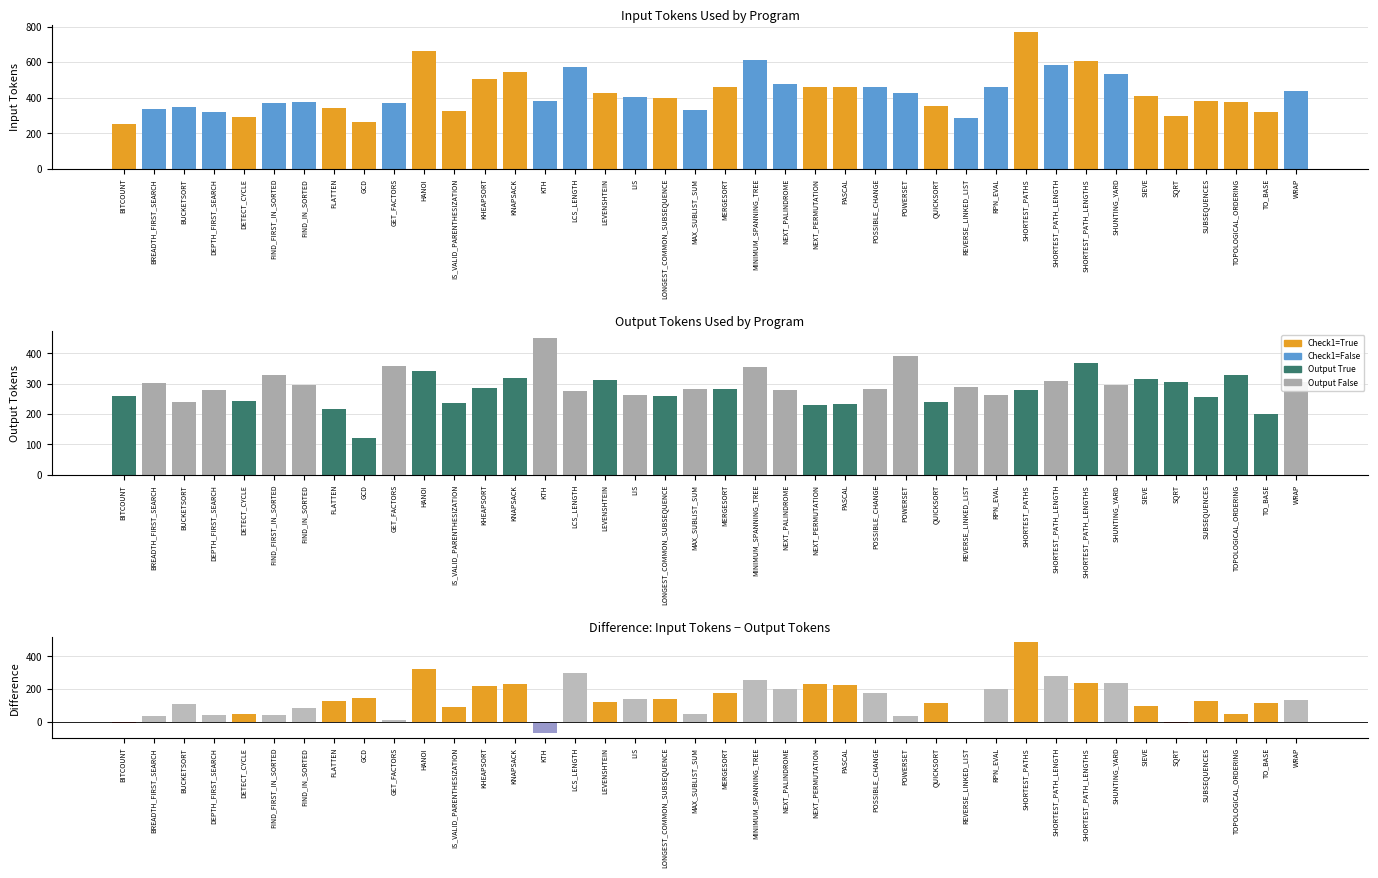

True or false: input_tokens has a value of 583 at 16.

False